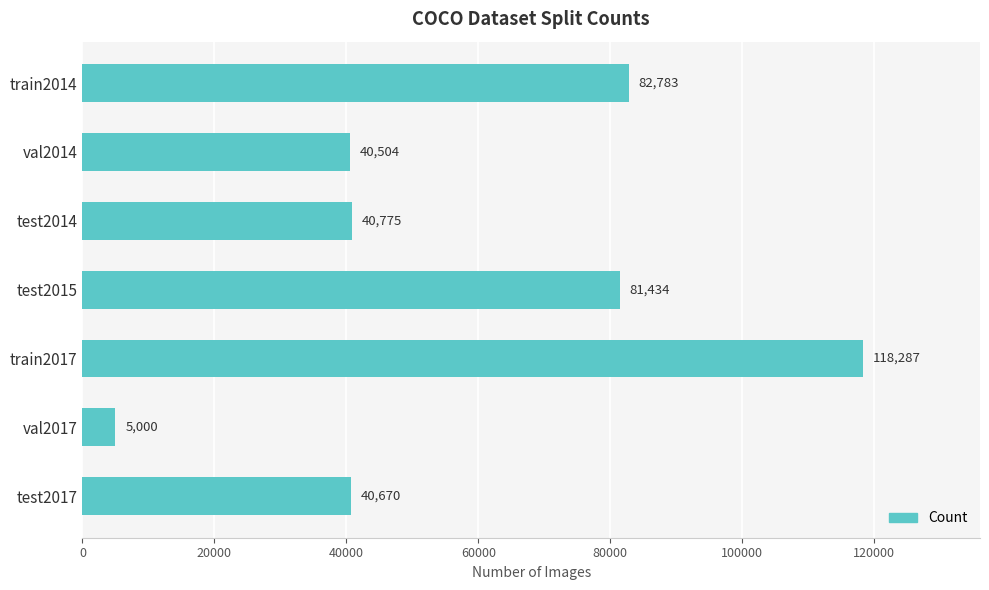

Where is the data nearest to the value 61643?

test2015